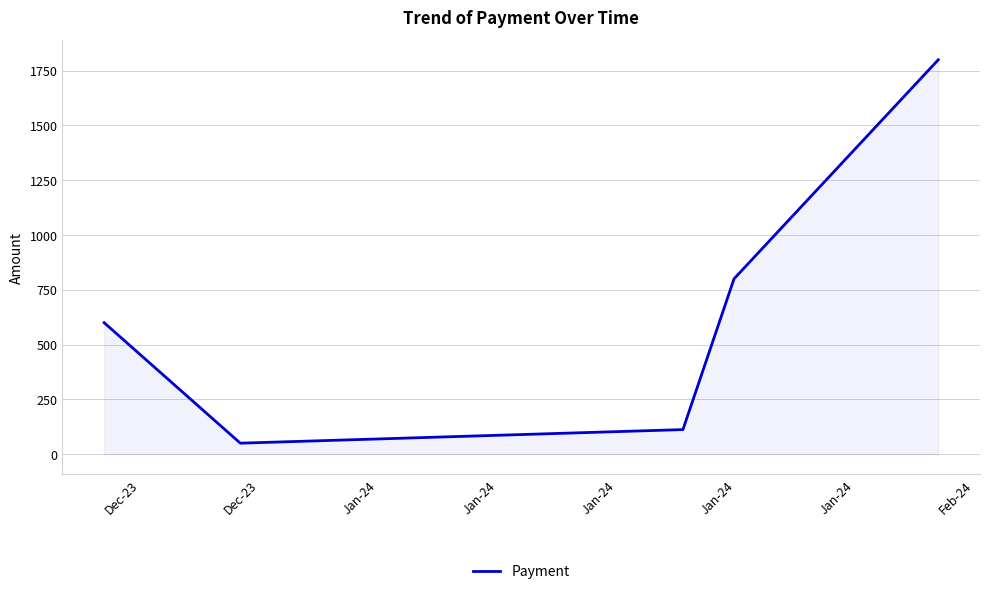

True or false: the data has more than 2 interior local peaks.

False